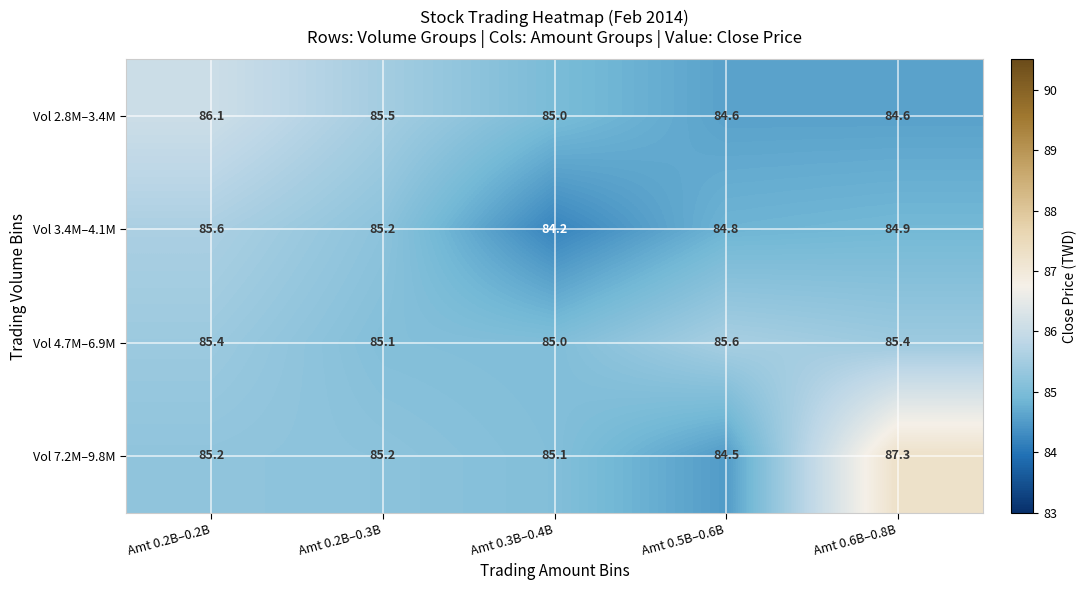

At Amt 0.2B–0.2B, list the series in order from largest to smallest.

Vol 2.8M–3.4M, Vol 3.4M–4.1M, Vol 4.7M–6.9M, Vol 7.2M–9.8M